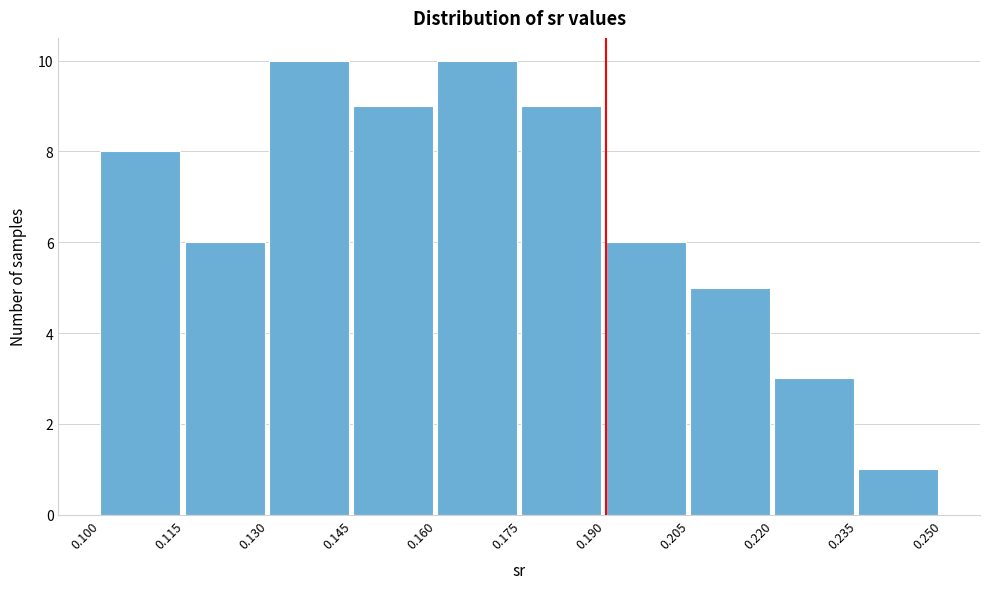

What is the height of the bar covering 0.160 to 0.175 on the x-axis? The values are not printed on the chart, so give them approximately, as read against the axis.

10